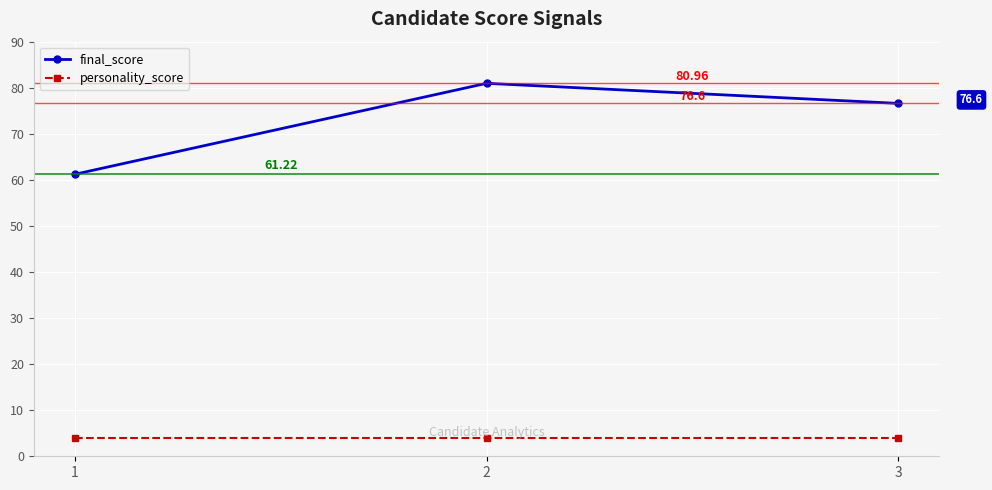

Rank the categories by final_score value from lowest to highest.

1, 3, 2